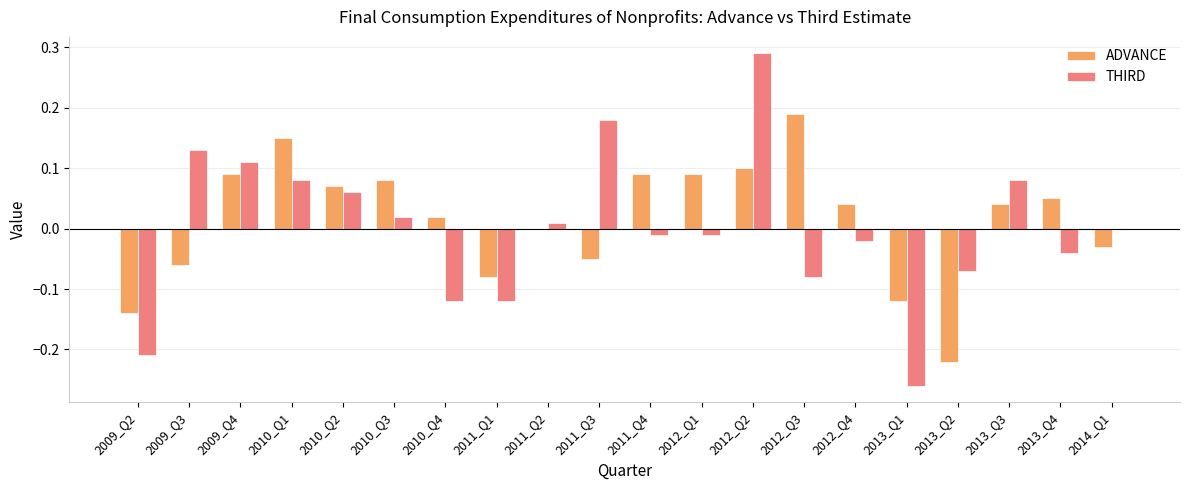

How many groups of bars are there?

20